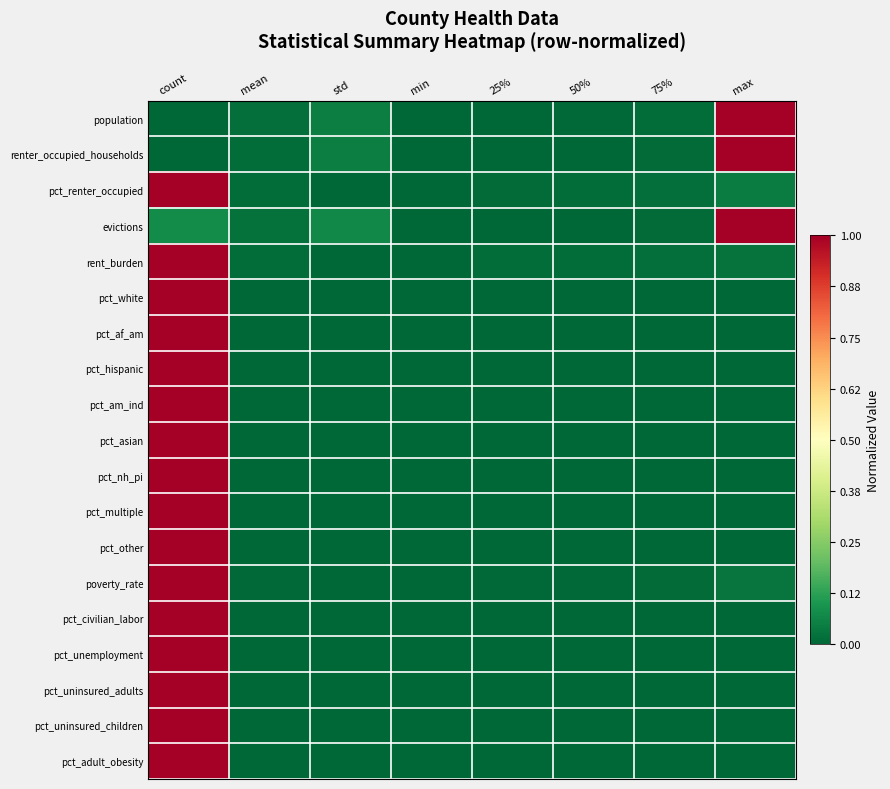

Reading right to left, transcribe all the data shown in this chart.

population: max=1.0	75%=0.0	50%=0.0	25%=0.0	min=0.0	std=0.1	mean=0.0	count=0.0
renter_occupied_households: max=1.0	75%=0.0	50%=0.0	25%=0.0	min=0.0	std=0.1	mean=0.0	count=0.0
pct_renter_occupied: max=0.0	75%=0.0	50%=0.0	25%=0.0	min=0.0	std=0.0	mean=0.0	count=1.0
evictions: max=1.0	75%=0.0	50%=0.0	25%=0.0	min=0.0	std=0.1	mean=0.0	count=0.1
rent_burden: max=0.0	75%=0.0	50%=0.0	25%=0.0	min=0.0	std=0.0	mean=0.0	count=1.0
pct_white: max=0.0	75%=0.0	50%=0.0	25%=0.0	min=0.0	std=0.0	mean=0.0	count=1.0
pct_af_am: max=0.0	75%=0.0	50%=0.0	25%=0.0	min=0.0	std=0.0	mean=0.0	count=1.0
pct_hispanic: max=0.0	75%=0.0	50%=0.0	25%=0.0	min=0.0	std=0.0	mean=0.0	count=1.0
pct_am_ind: max=0.0	75%=0.0	50%=0.0	25%=0.0	min=0.0	std=0.0	mean=0.0	count=1.0
pct_asian: max=0.0	75%=0.0	50%=0.0	25%=0.0	min=0.0	std=0.0	mean=0.0	count=1.0
pct_nh_pi: max=0.0	75%=0.0	50%=0.0	25%=0.0	min=0.0	std=0.0	mean=0.0	count=1.0
pct_multiple: max=0.0	75%=0.0	50%=0.0	25%=0.0	min=0.0	std=0.0	mean=0.0	count=1.0
pct_other: max=0.0	75%=0.0	50%=0.0	25%=0.0	min=0.0	std=0.0	mean=0.0	count=1.0
poverty_rate: max=0.0	75%=0.0	50%=0.0	25%=0.0	min=0.0	std=0.0	mean=0.0	count=1.0
pct_civilian_labor: max=0.0	75%=0.0	50%=0.0	25%=0.0	min=0.0	std=0.0	mean=0.0	count=1.0
pct_unemployment: max=0.0	75%=0.0	50%=0.0	25%=0.0	min=0.0	std=0.0	mean=0.0	count=1.0
pct_uninsured_adults: max=0.0	75%=0.0	50%=0.0	25%=0.0	min=0.0	std=0.0	mean=0.0	count=1.0
pct_uninsured_children: max=0.0	75%=0.0	50%=0.0	25%=0.0	min=0.0	std=0.0	mean=0.0	count=1.0
pct_adult_obesity: max=0.0	75%=0.0	50%=0.0	25%=0.0	min=0.0	std=0.0	mean=0.0	count=1.0